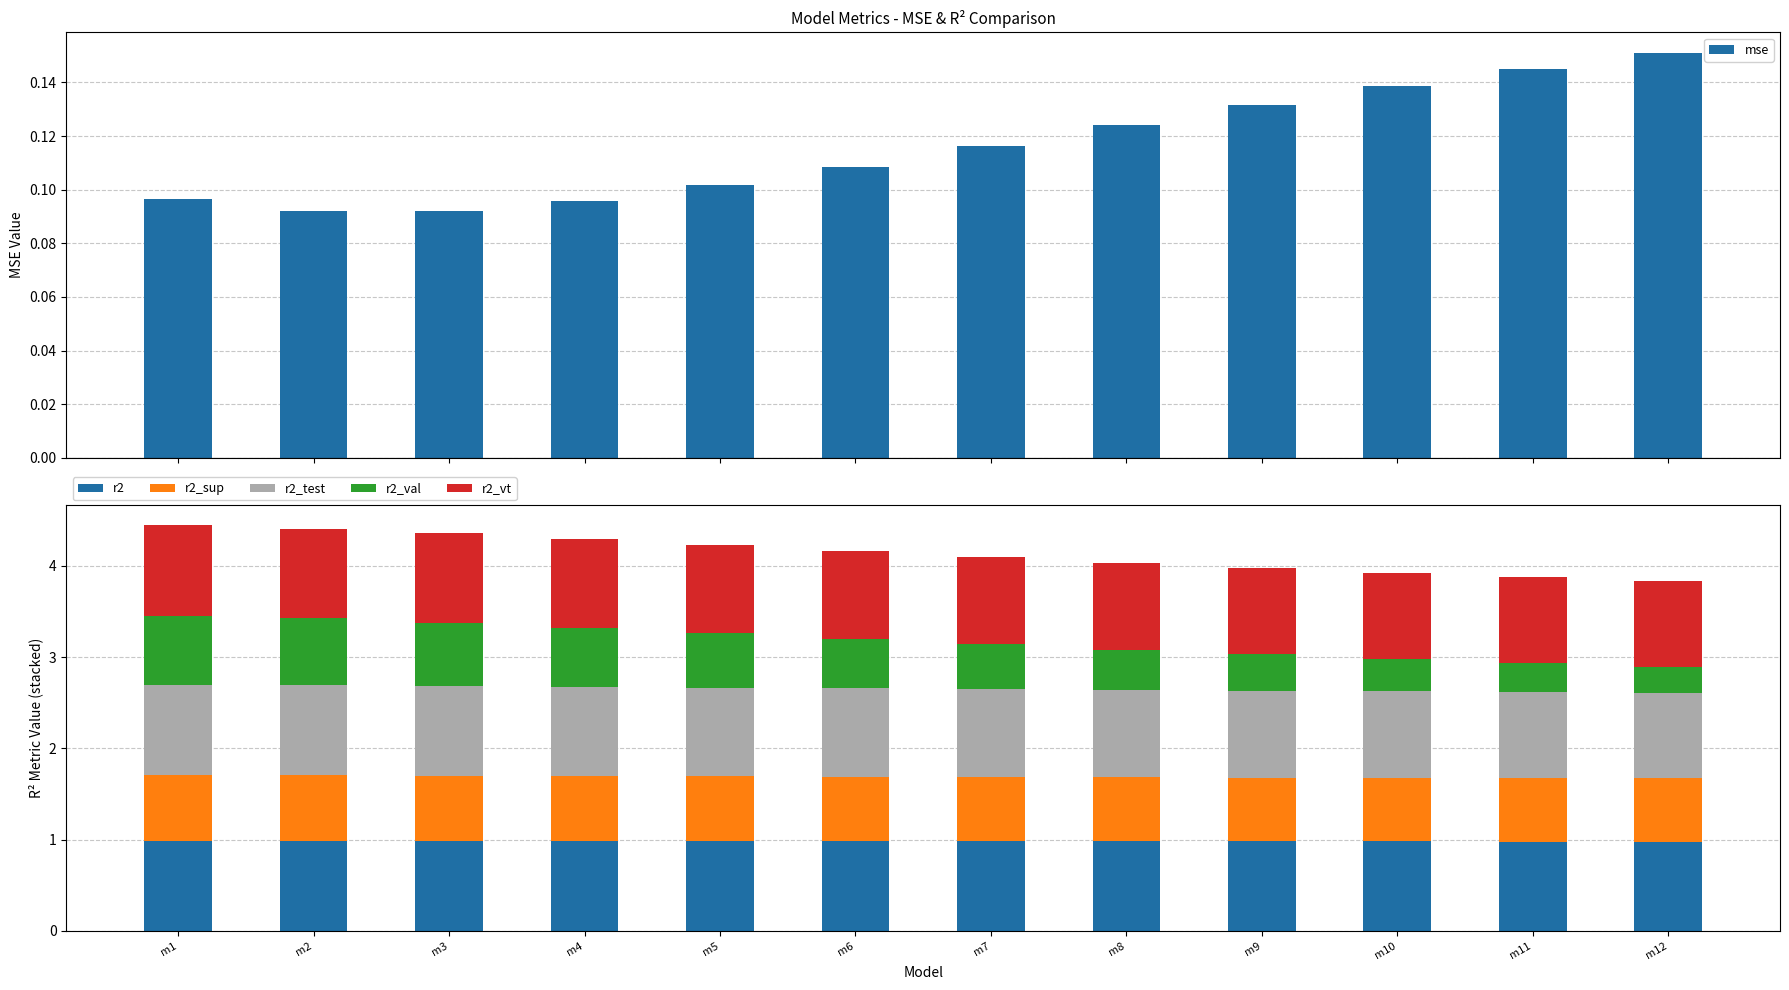

Rank the series at m10 from highest to lowest value.

r2, r2_test, r2_vt, r2_sup, r2_val, mse